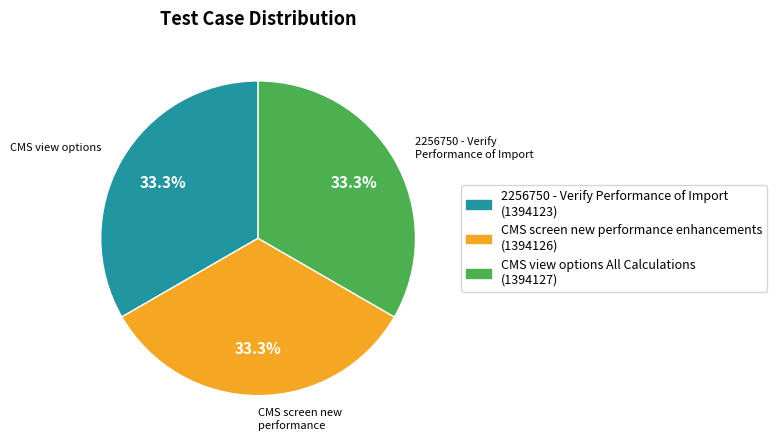

What percentage is NOT represented by CMS view options All Calculations?

66.7%